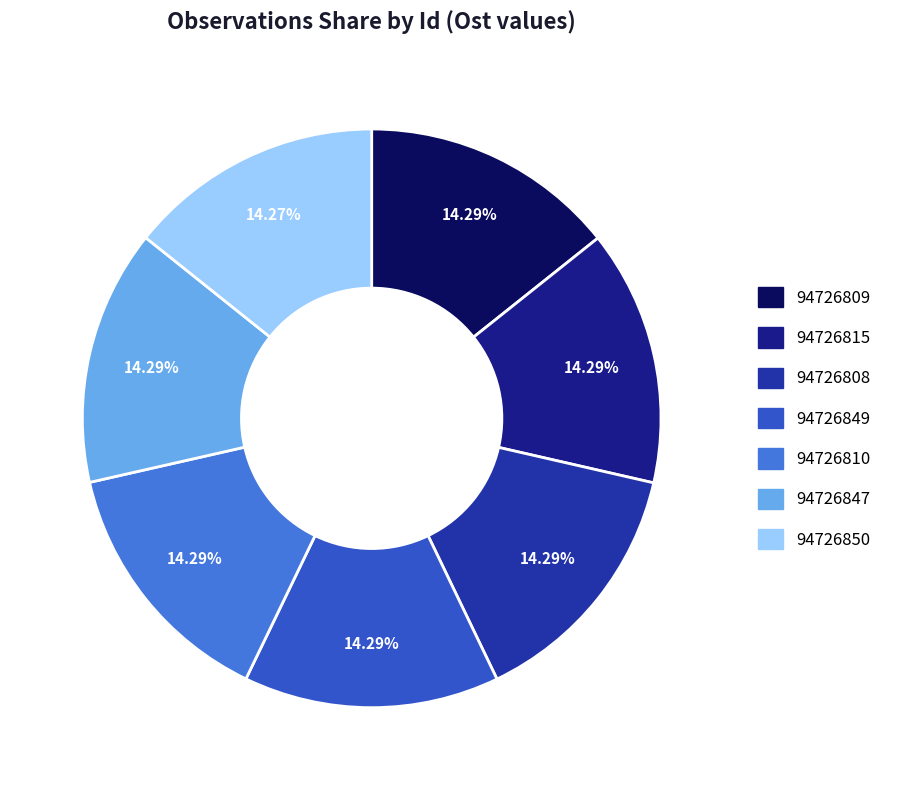

Rank the categories by value from highest to lowest.

94726809, 94726815, 94726810, 94726808, 94726847, 94726849, 94726850